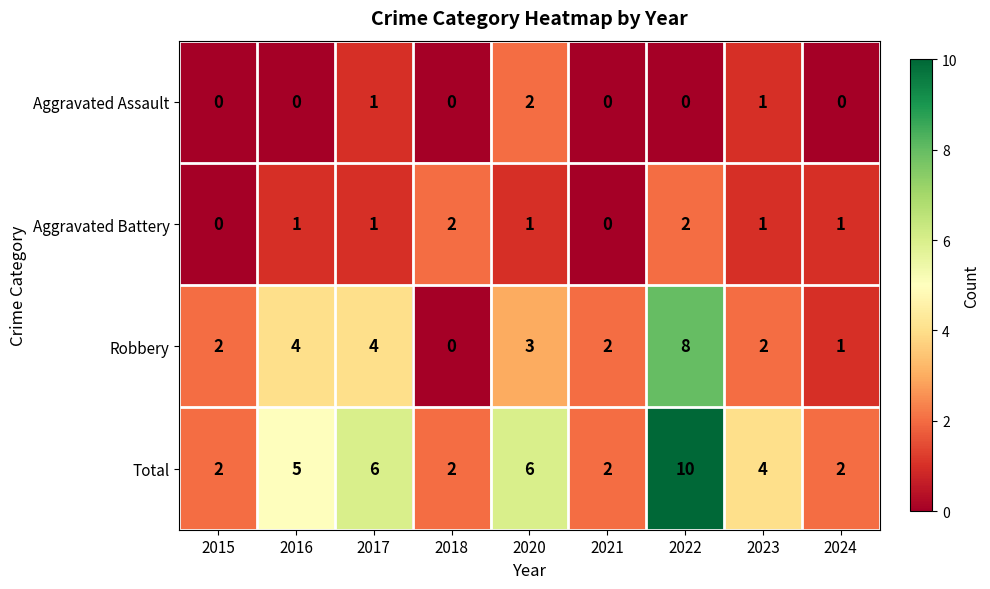

The value of Aggravated Battery at 2020 is 1. True or false?

True